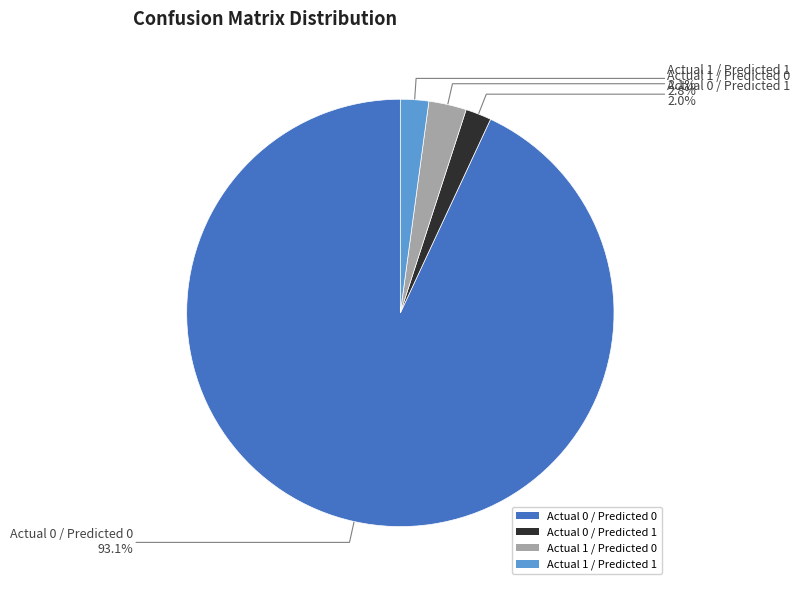

Which category has the biggest portion of the pie?

Actual 0 / Predicted 0